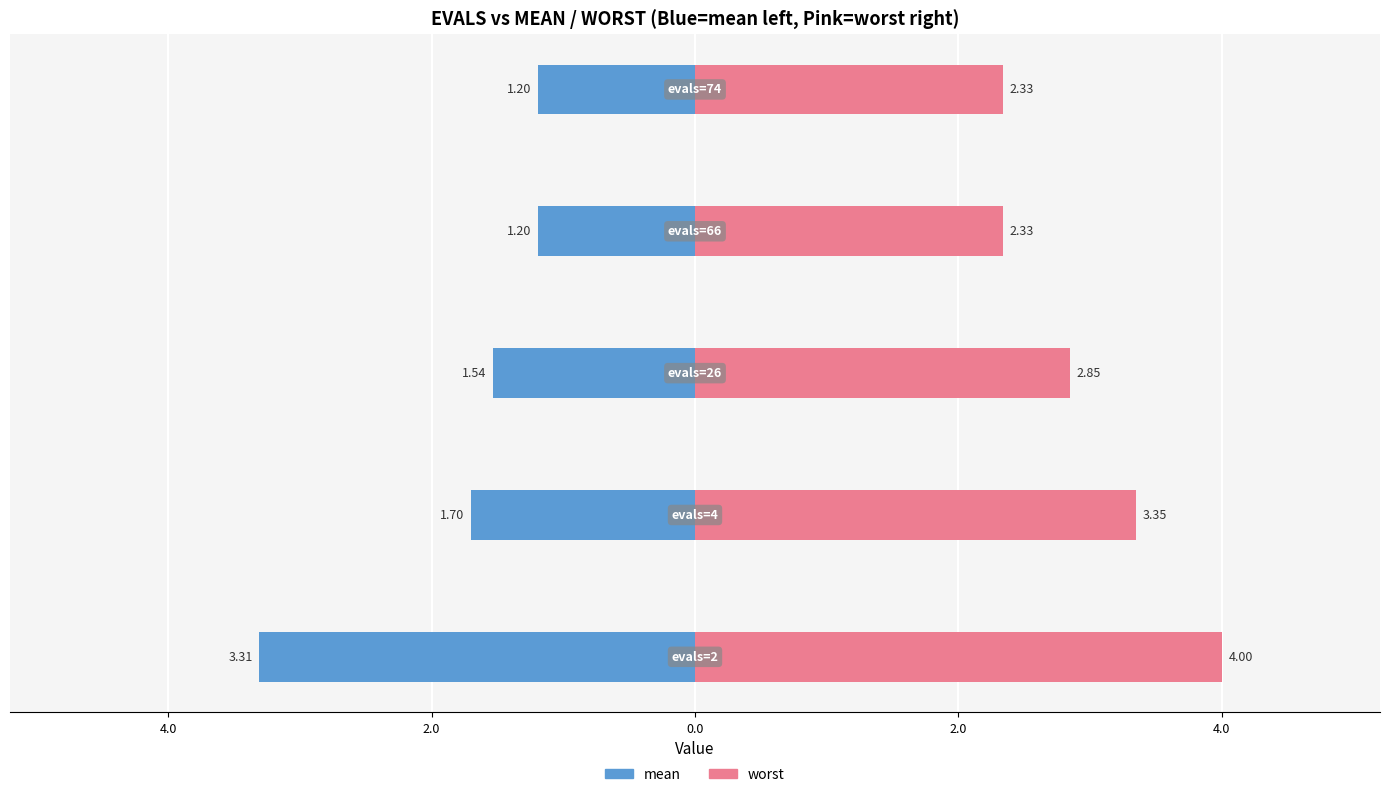

Does the chart contain any negative values?

Yes